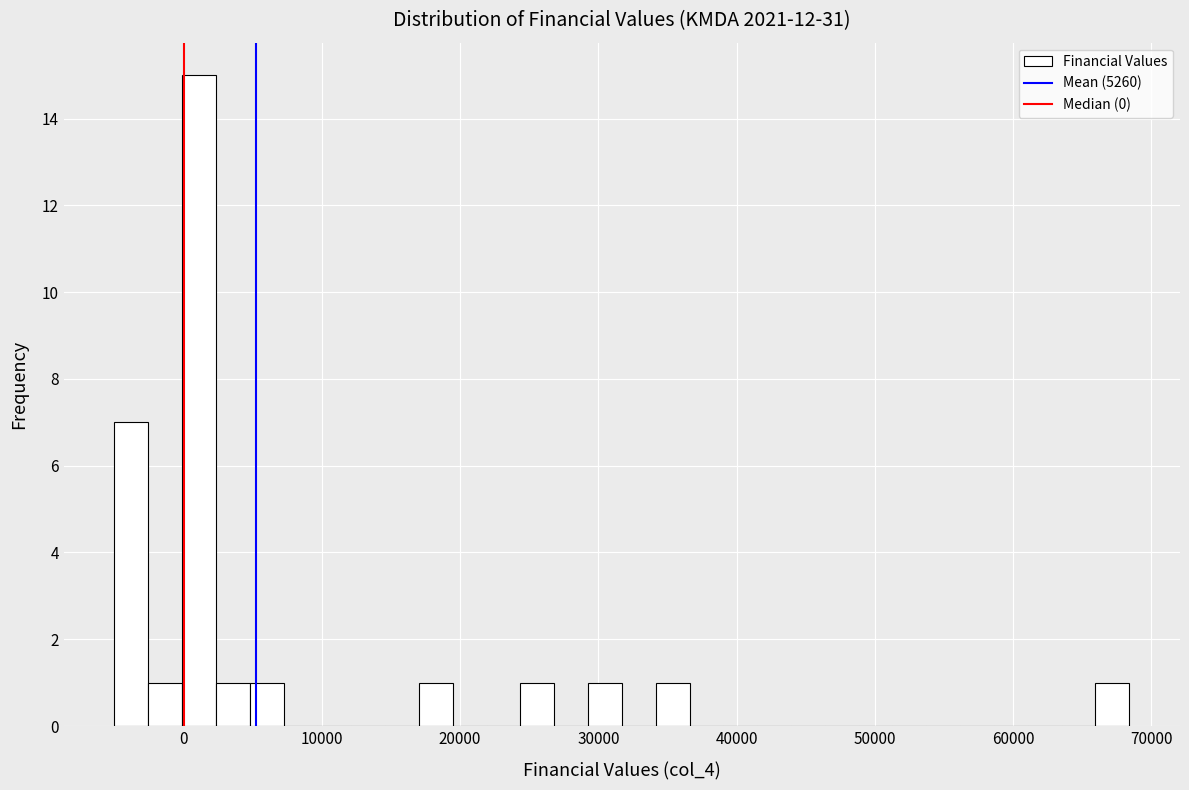

Around what value on the x-axis is the tallest bar? Give the approximate position of its centre, as read against the axis.

1000